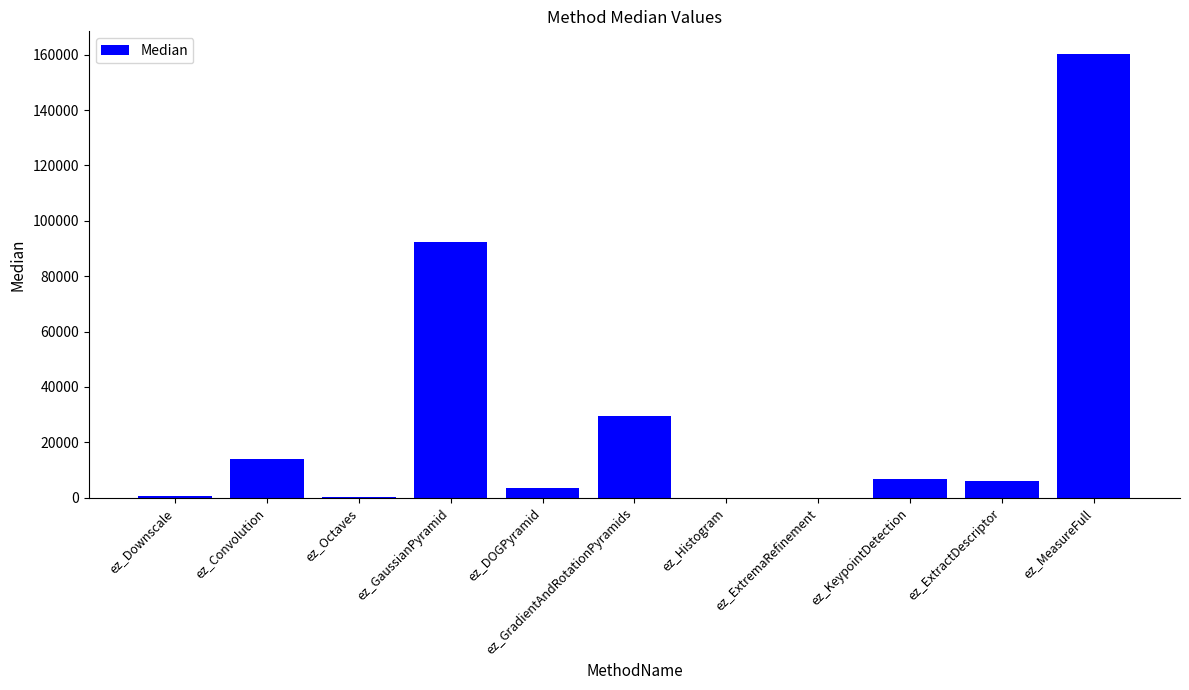

What is the greatest value displayed?

160419